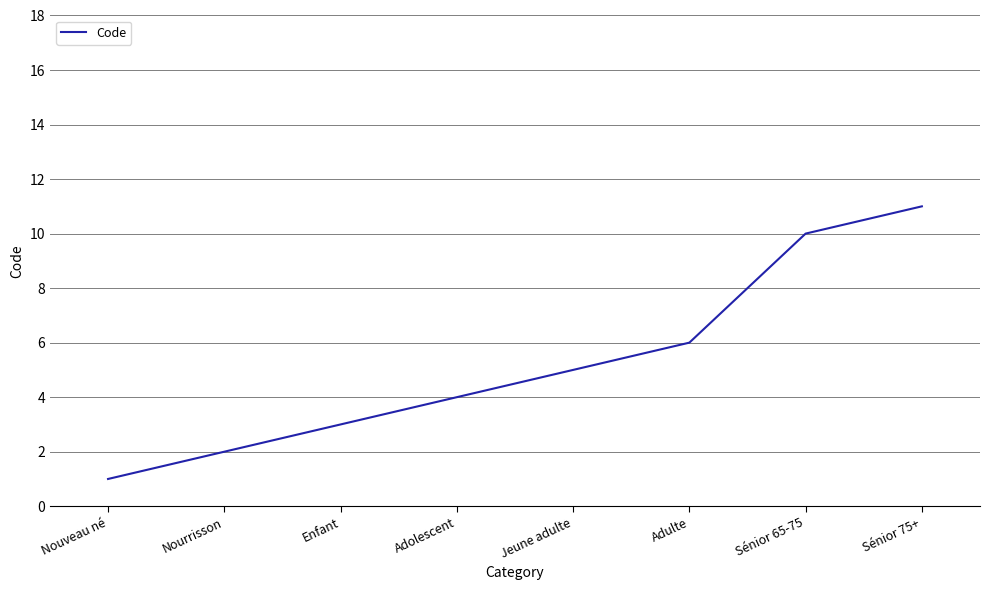

Is it true that the value at Adulte is 6?

True